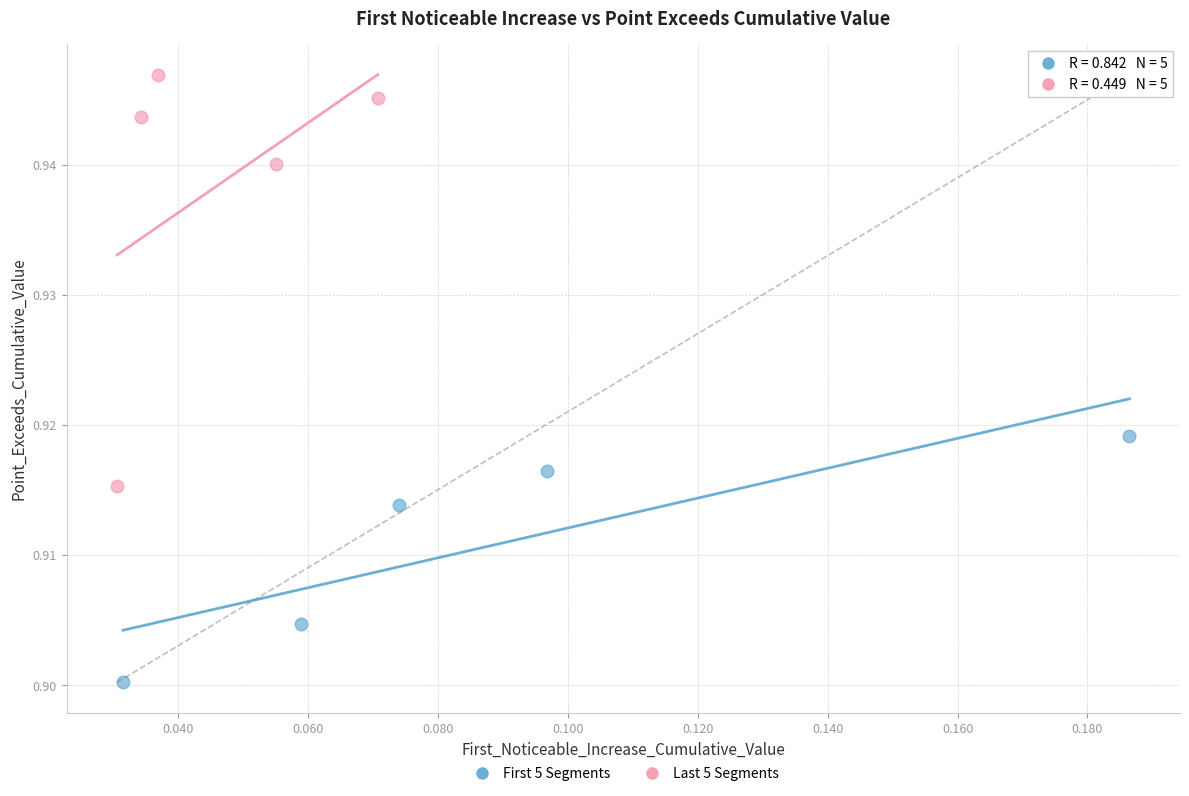

Which series reaches the minimum Y coordinate?

First 5 Segments